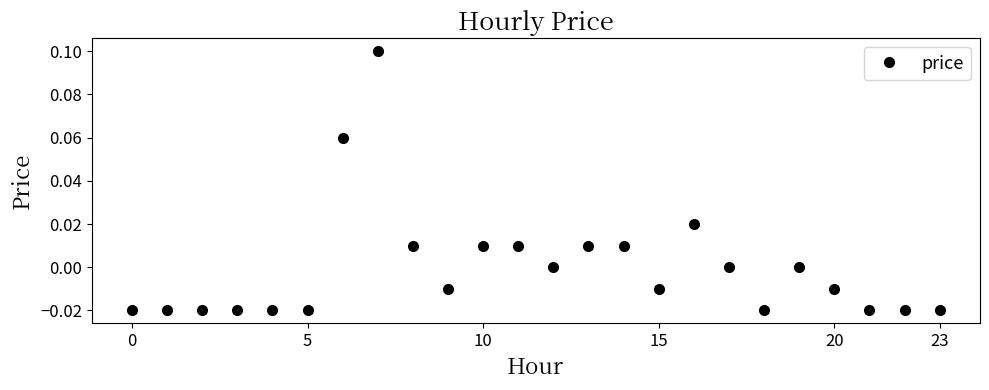

True or false: there are more than 0 points higher than both neighbors.

True